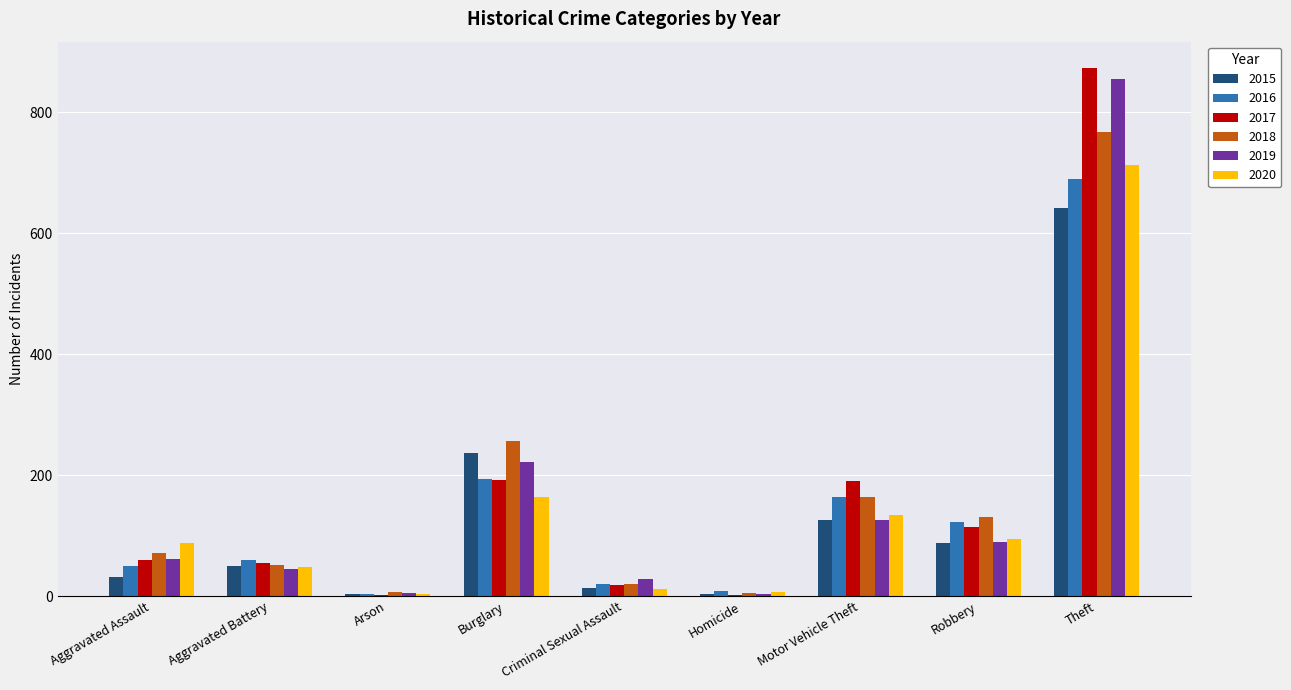

At which category is the sum across all series the highest?

Theft